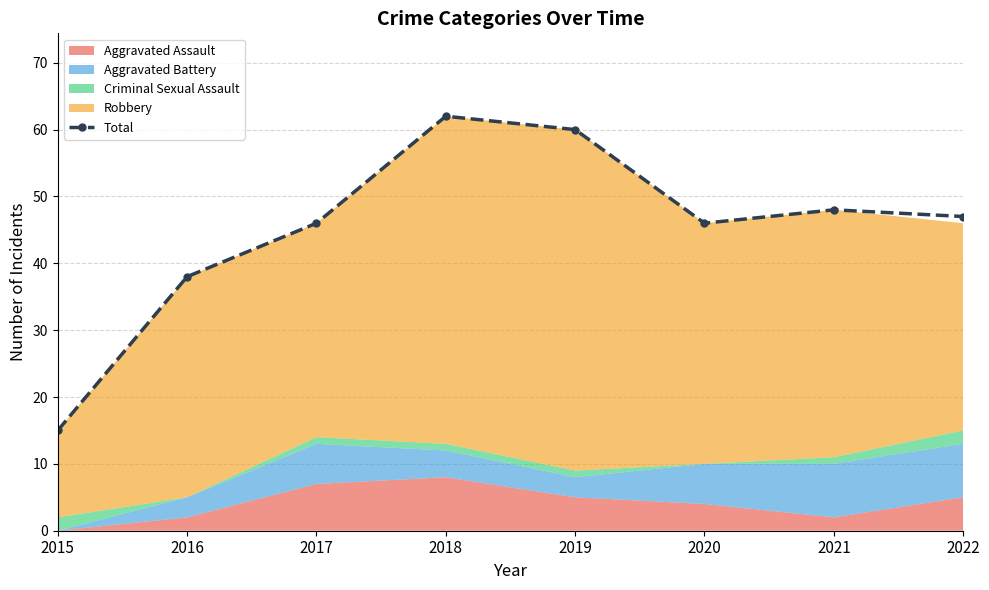

Reading left to right, extract all data points from this chart.

2015=15	2016=38	2017=46	2018=62	2019=60	2020=46	2021=48	2022=47